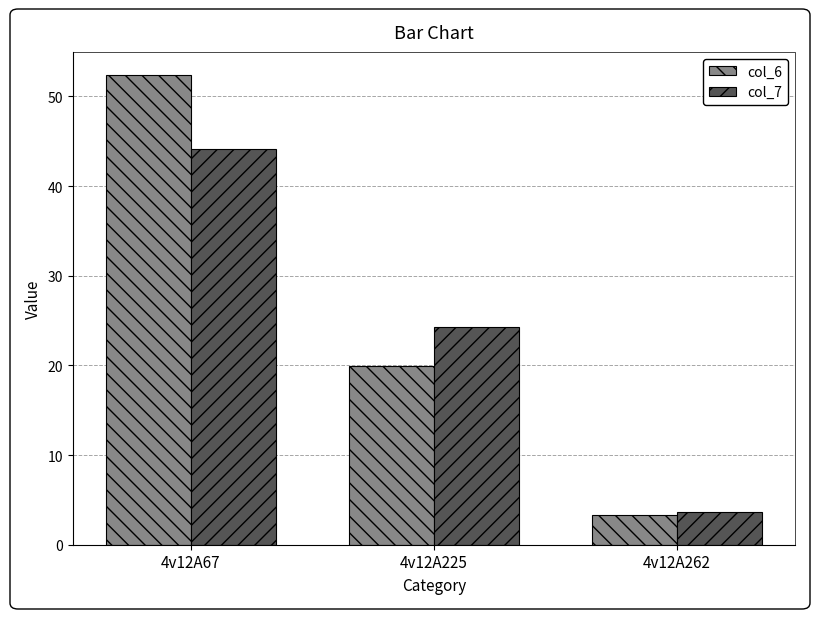

What is the spread (max minus min) of values at 4v12A225?

4.4